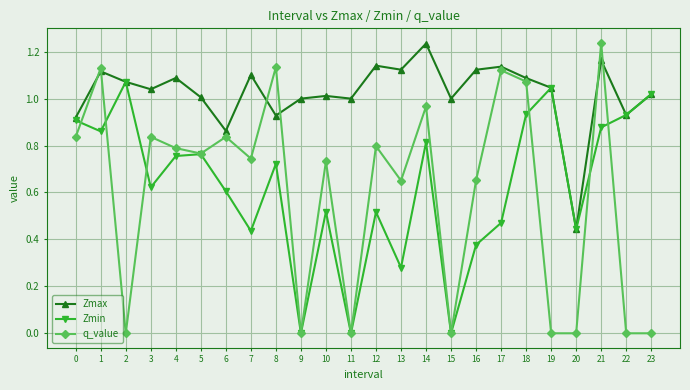

Which category has the highest value in the q_value series?

21